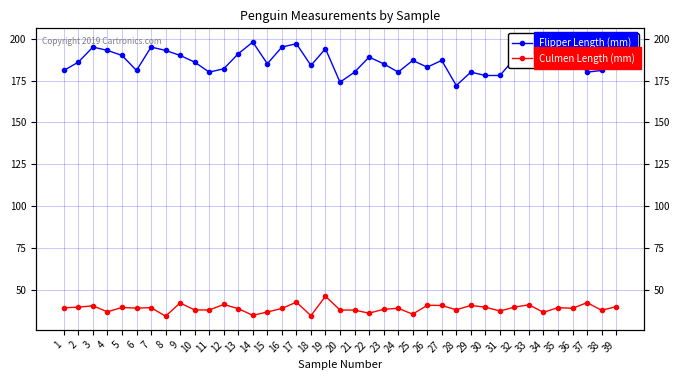

Which category has the lowest value across all series?

8